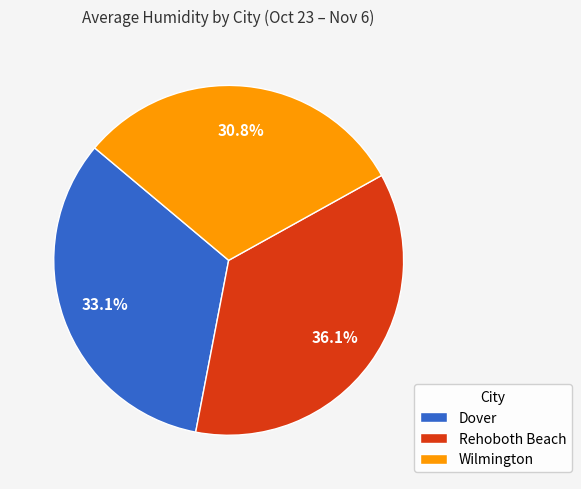

Which has a higher value, Dover or Wilmington?

Dover